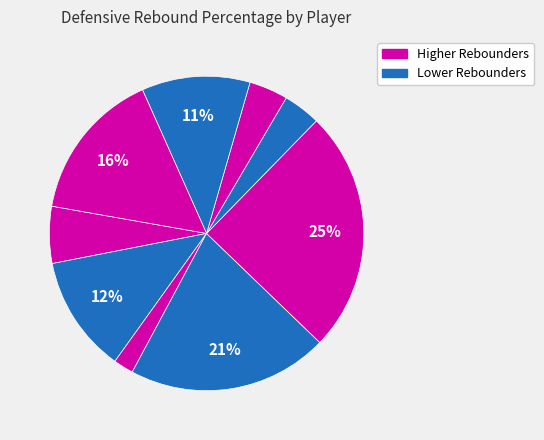

How many segments does this pie chart have?

9